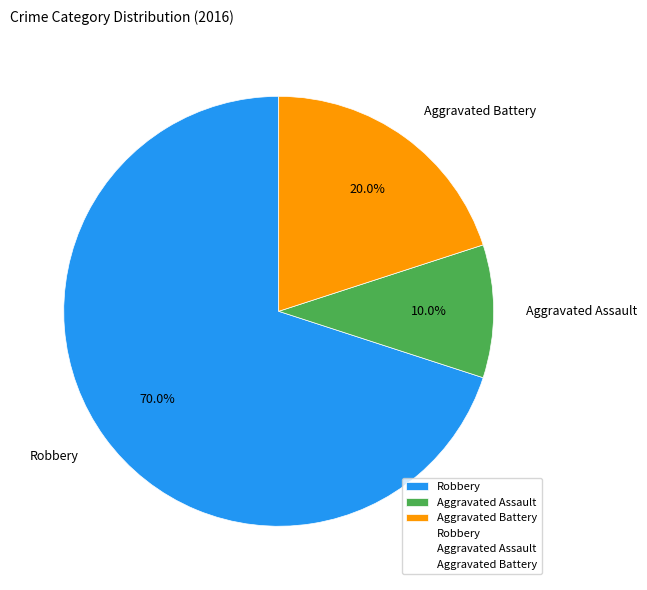

Is it true that Aggravated Assault is 10% of the pie?

True